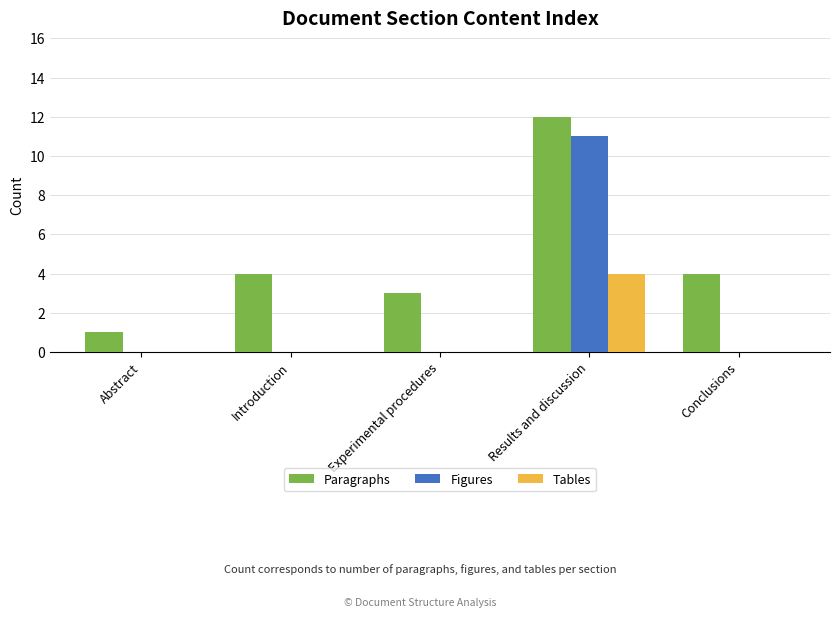

What is the sum of all Figures values?

11